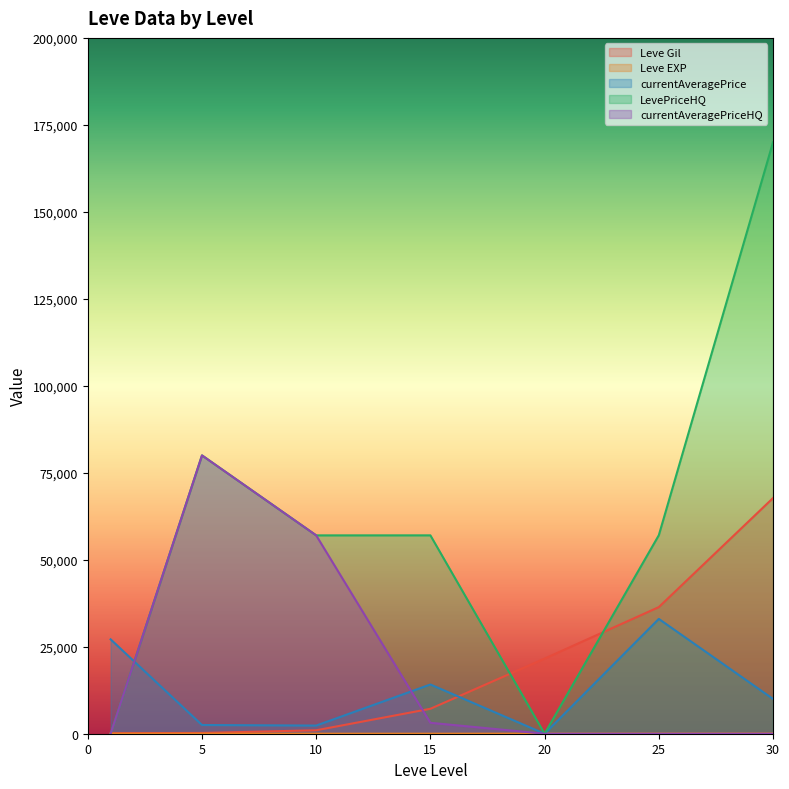

Between 30 and 5, which is larger?

30